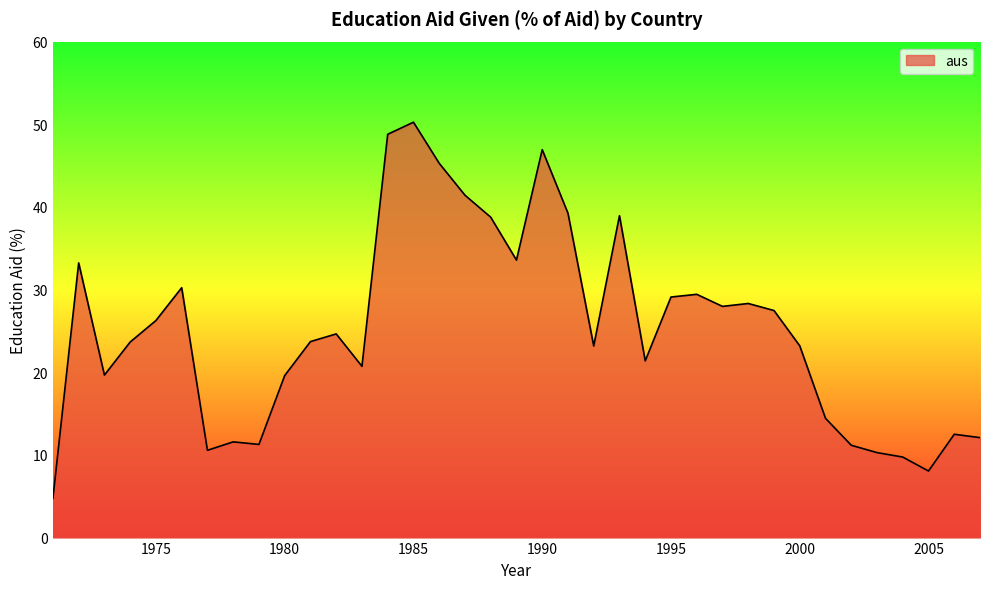

Does the chart have visible grid lines?

No